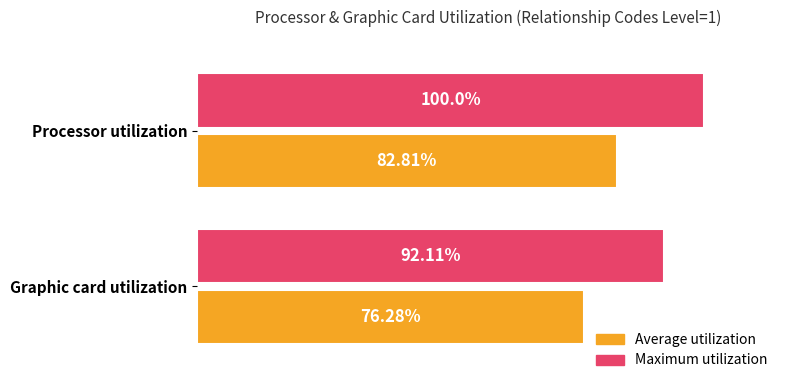

Which series has the widest spread of values?

Maximum utilization